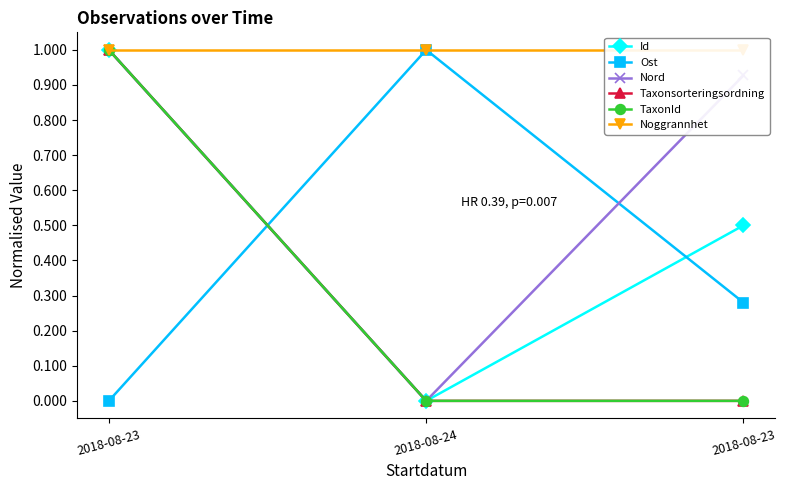

What is the sum of the Noggrannhet values at 2018-08-24 and 2018-08-23?

2.0